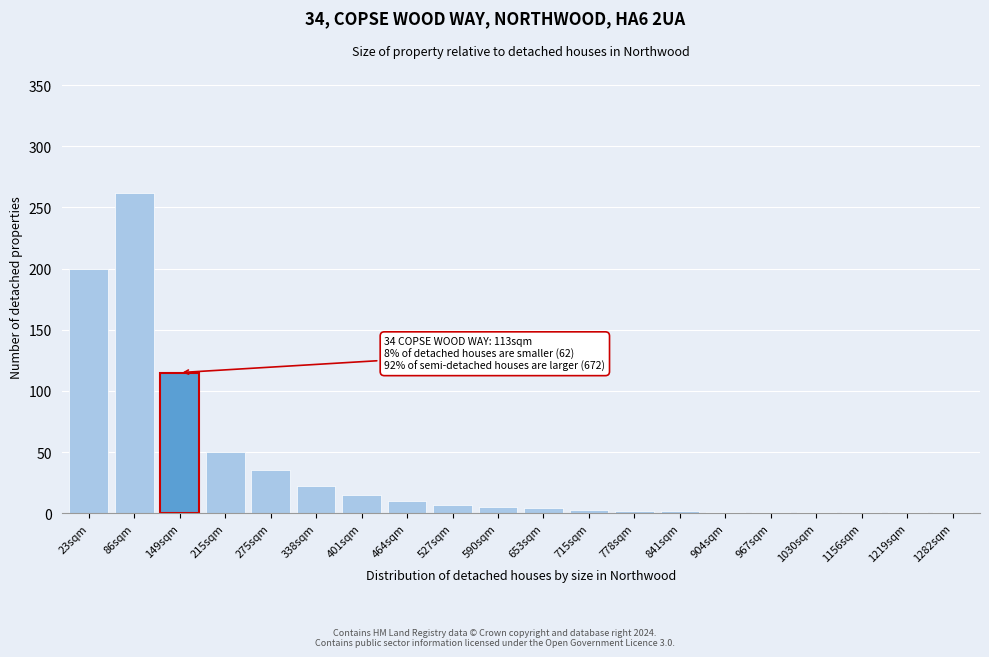

The chart shows a value of 5 at 590sqm. True or false?

True